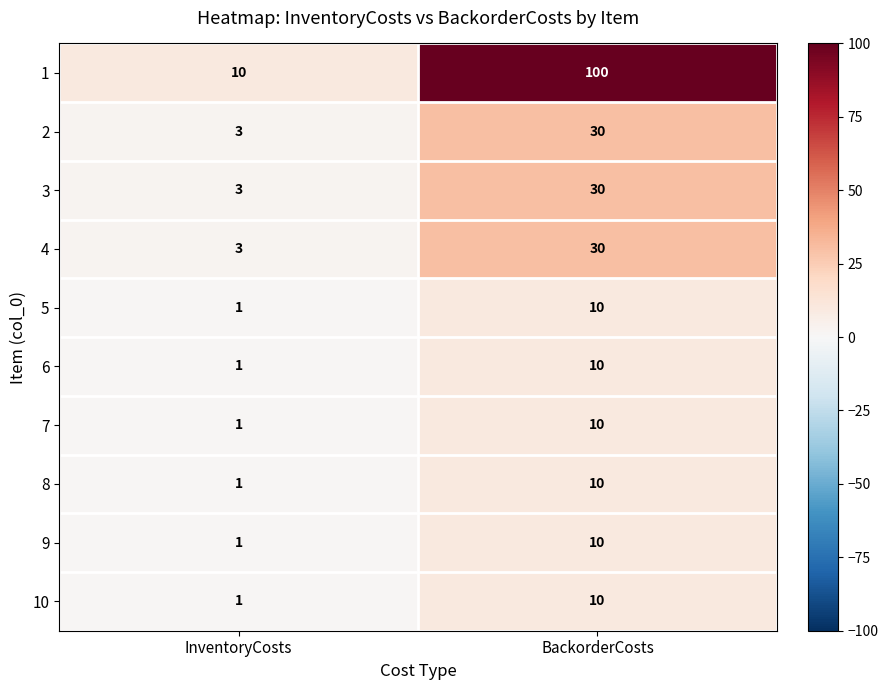

What is the total value across all series at InventoryCosts?

25